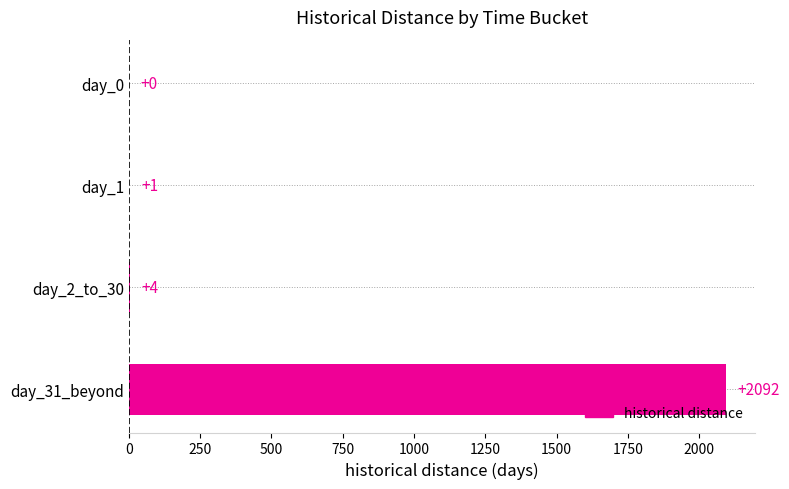

Is it true that the value at day_1 is 1?

True